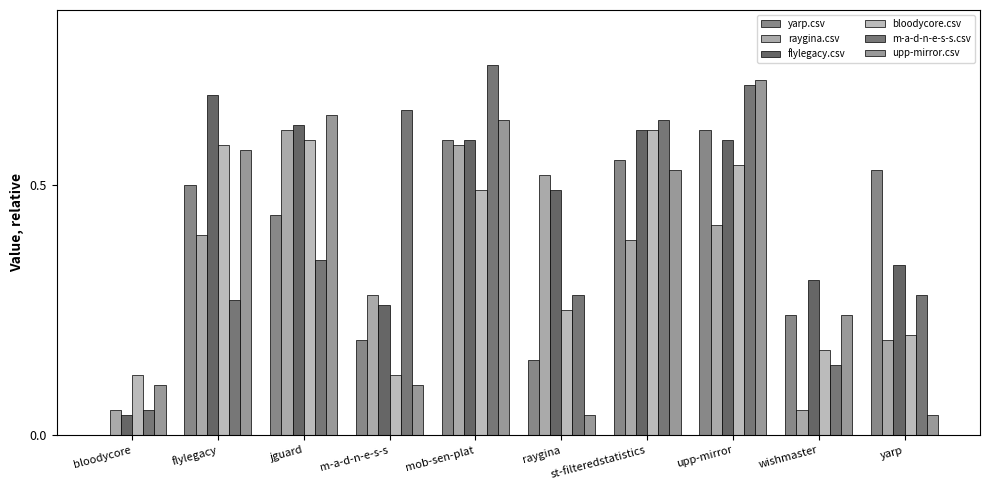

What is the difference between the maximum and minimum values in the bloodycore.csv series?

0.5